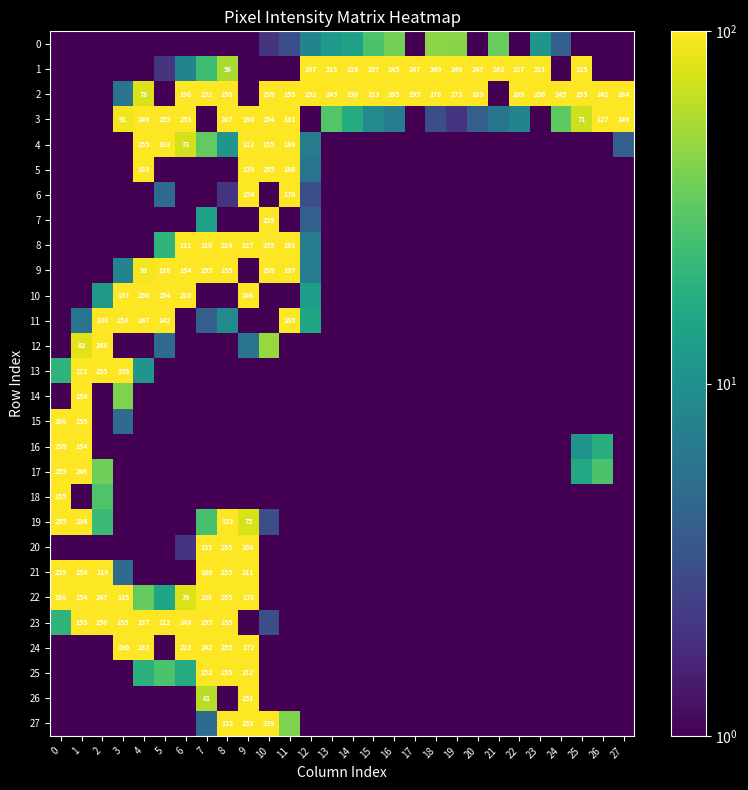

The 2 series shows 319.7 at 6. True or false?

False